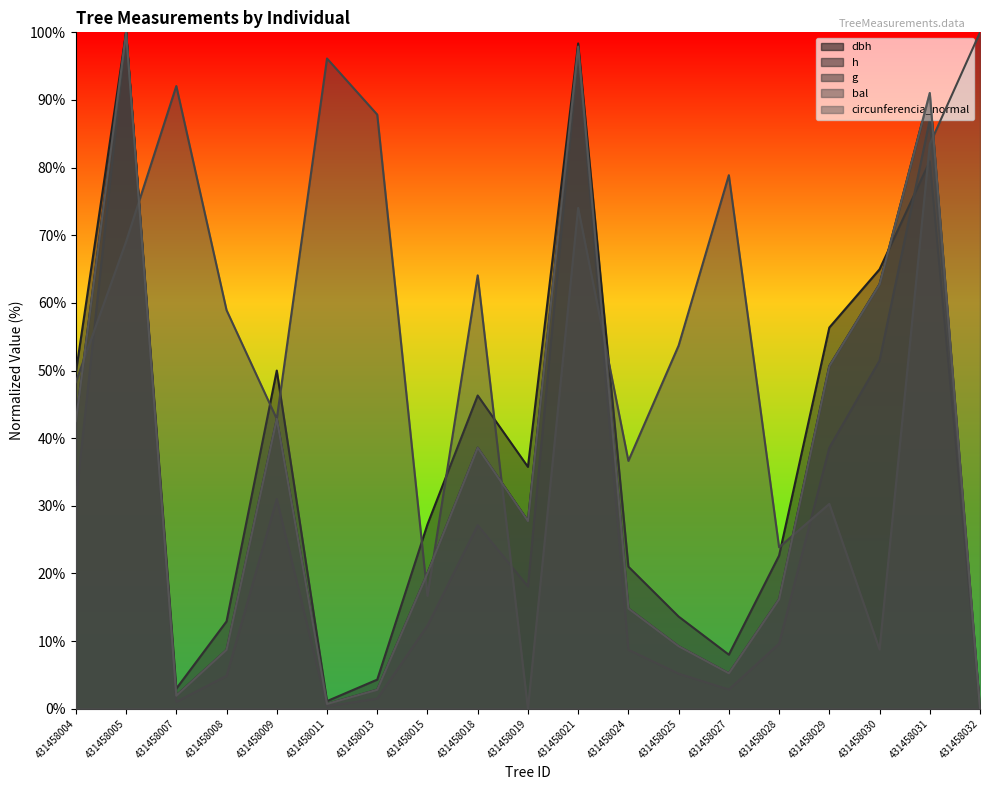

Between 431458029 and 431458030, which series saw the biggest shift?

bal